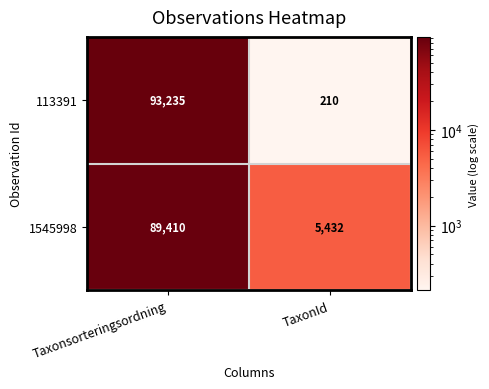

Reading left to right, what are all the values shown in this chart?

113391: 93235	210
1545998: 89410	5432